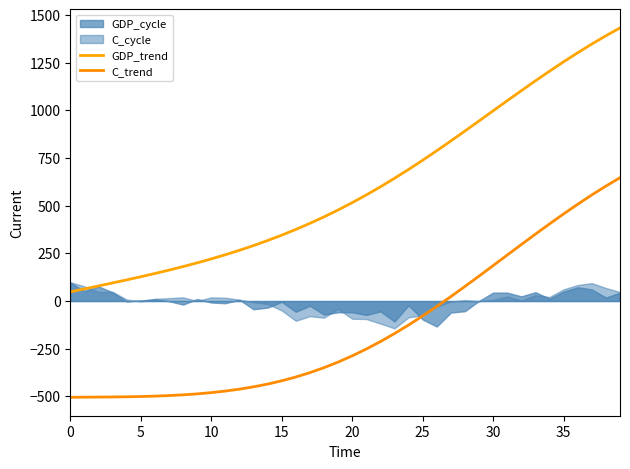

What is the sum of all GDP_trend values?

24040.4